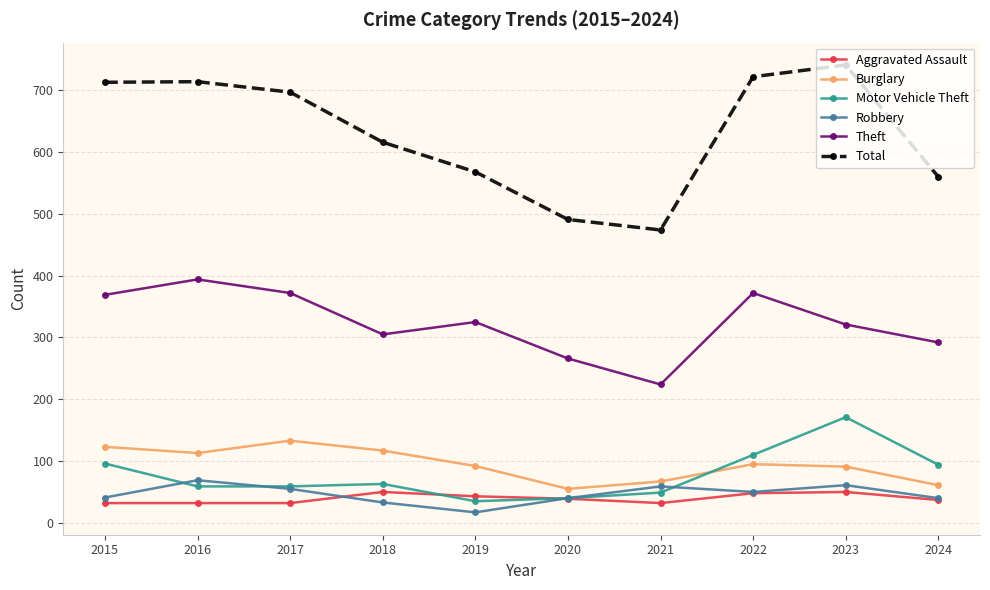

True or false: Theft has a value of 321 at 2023.

True